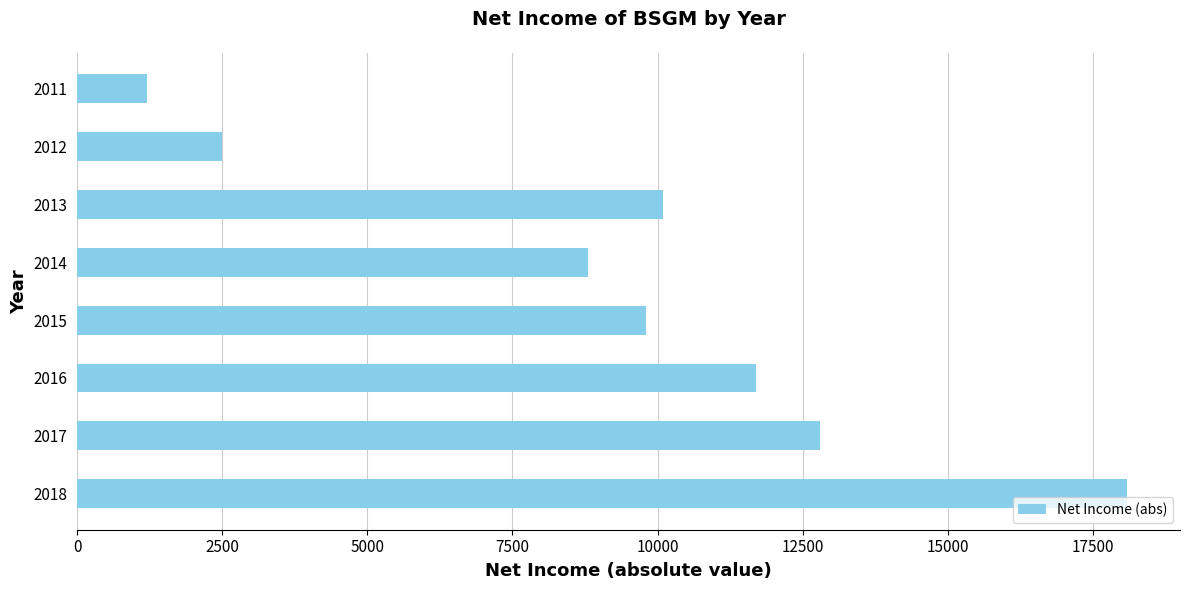

Reading bottom to top, transcribe all the data shown in this chart.

2018=18100	2017=12800	2016=11700	2015=9800	2014=8800	2013=10100	2012=2500	2011=1200